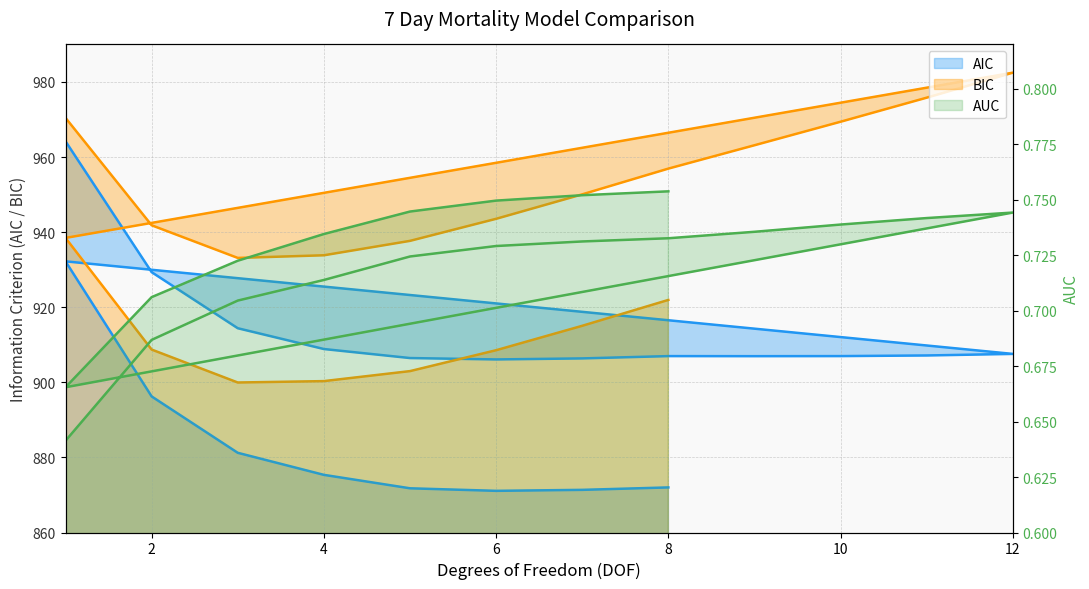

What is the spread (max minus min) of values at 6?

942.8